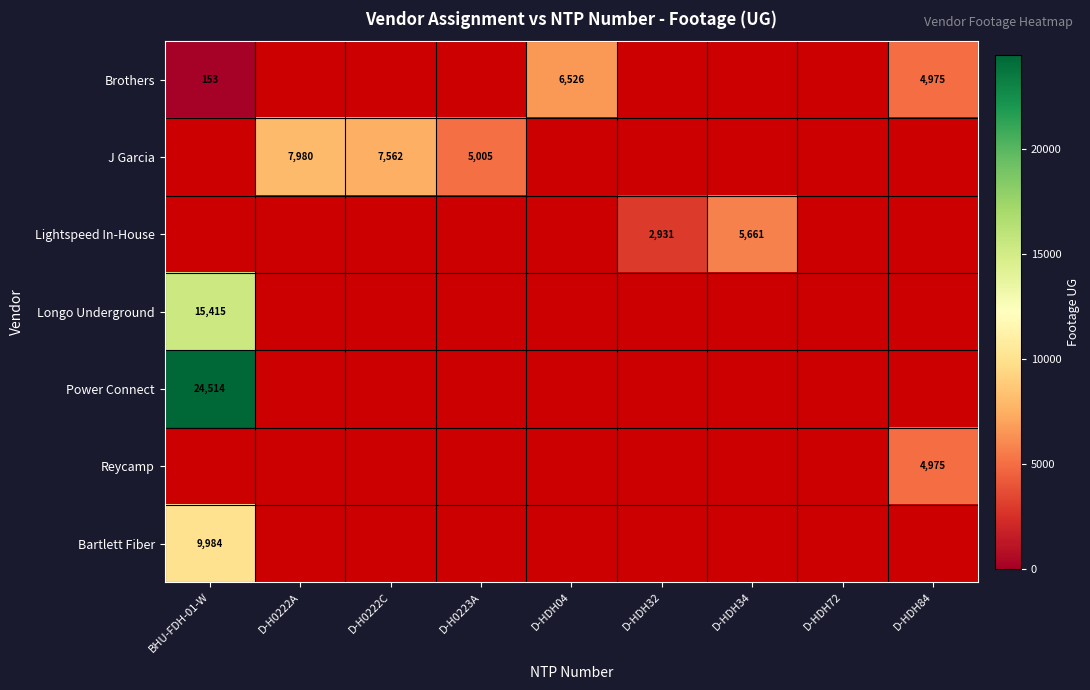

True or false: J Garcia has a value of 2298.9 at D-H0223A.

False